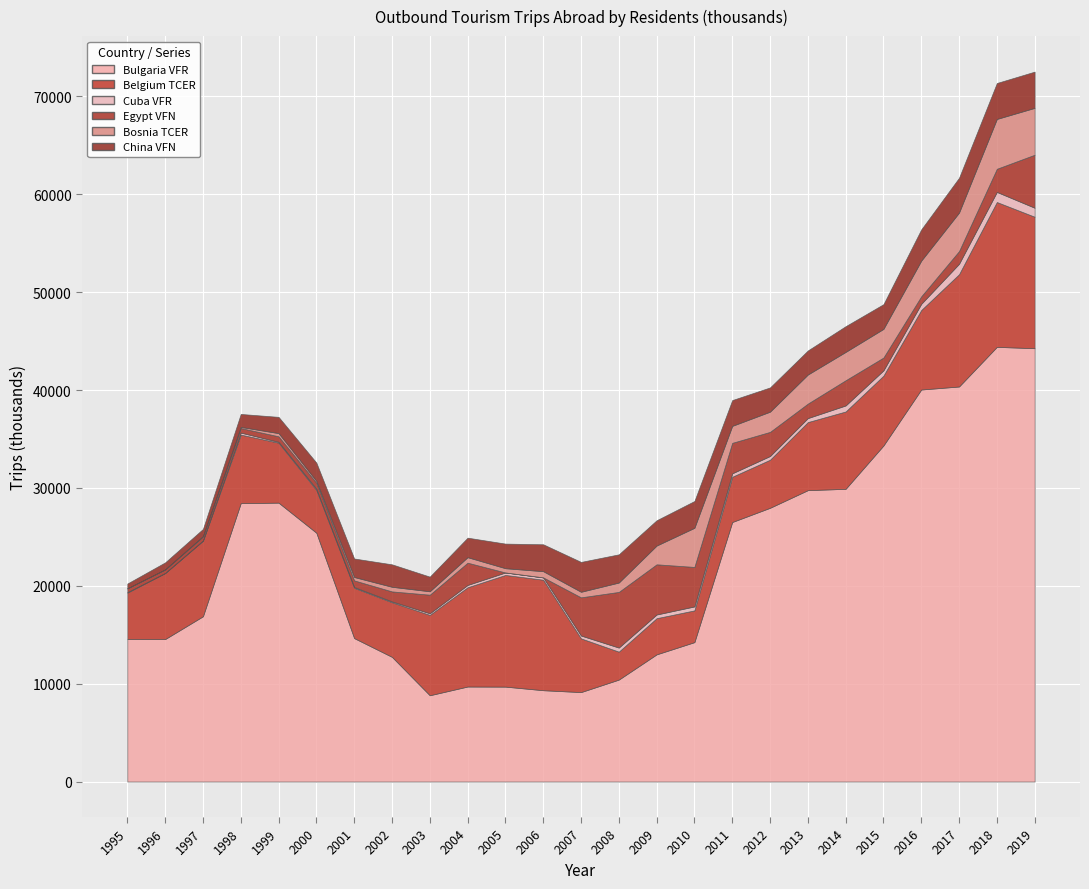

True or false: Bulgaria VFR has more than 0 interior local peaks.

True